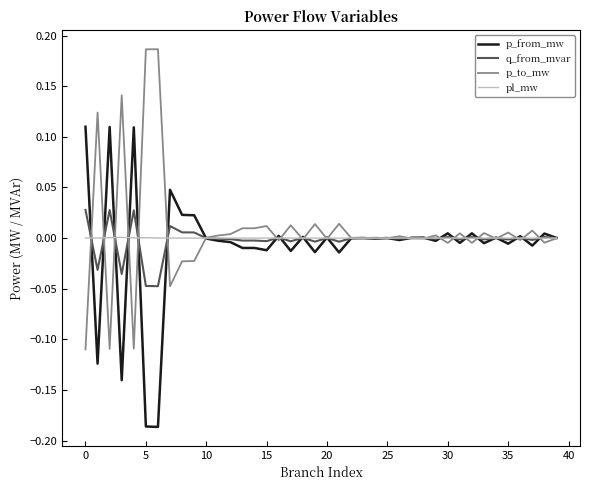

Rank the series by their maximum value, from highest to lowest.

p_to_mw, p_from_mw, q_from_mvar, pl_mw